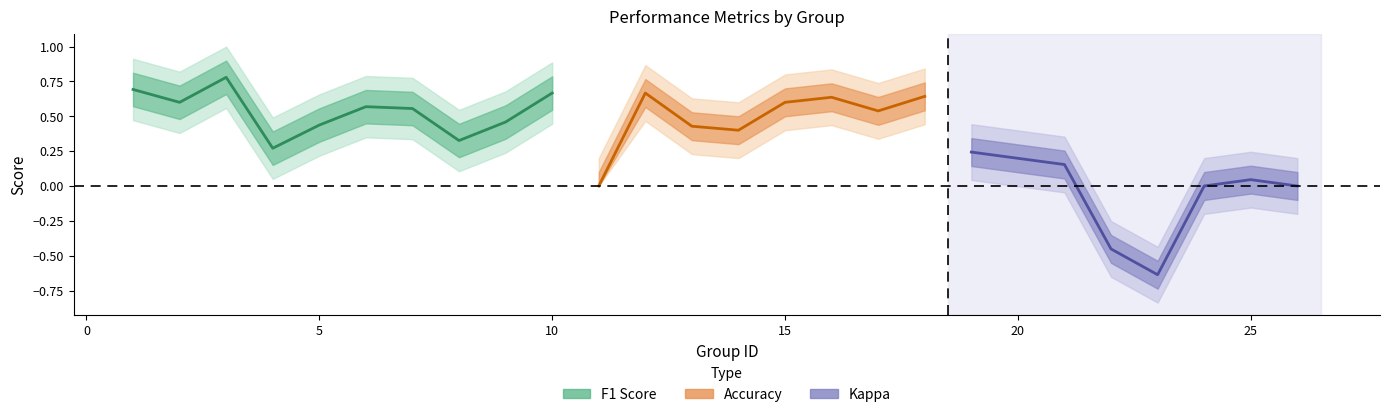

What is the spread (max minus min) of values at 8?

0.3